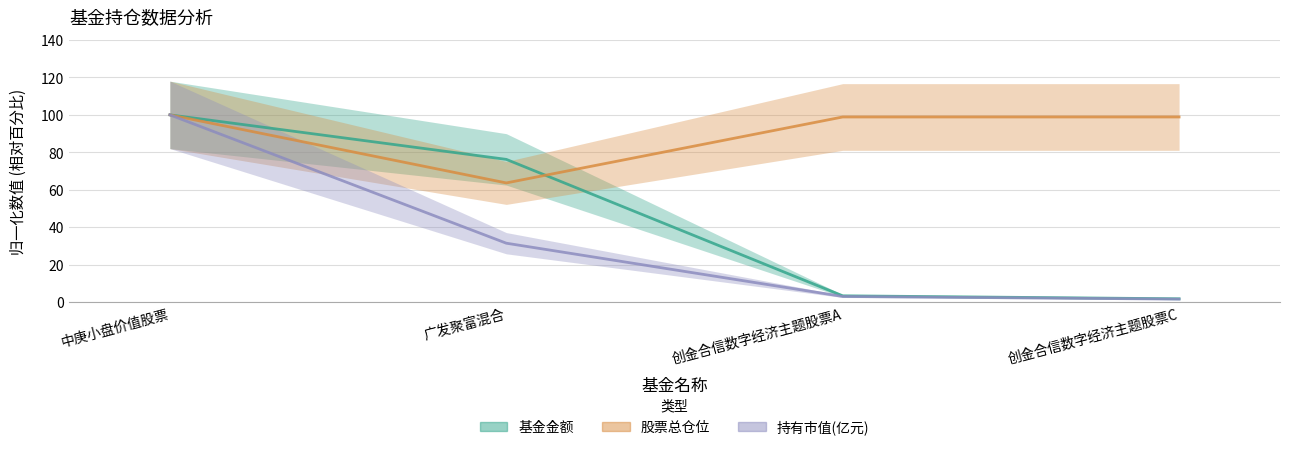

Reading left to right, transcribe all the data shown in this chart.

基金金额: 100.0	76.2	3.4	1.8
股票总仓位: 100.0	63.7	98.9	98.9
持有市值(亿元): 100.0	31.5	3.1	1.6